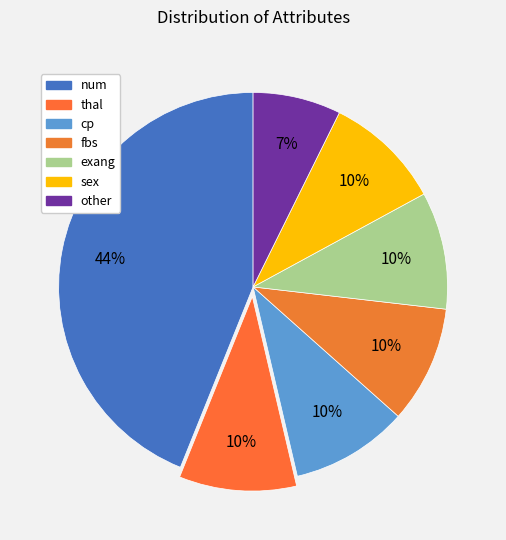

Count the number of slices in the pie.

7